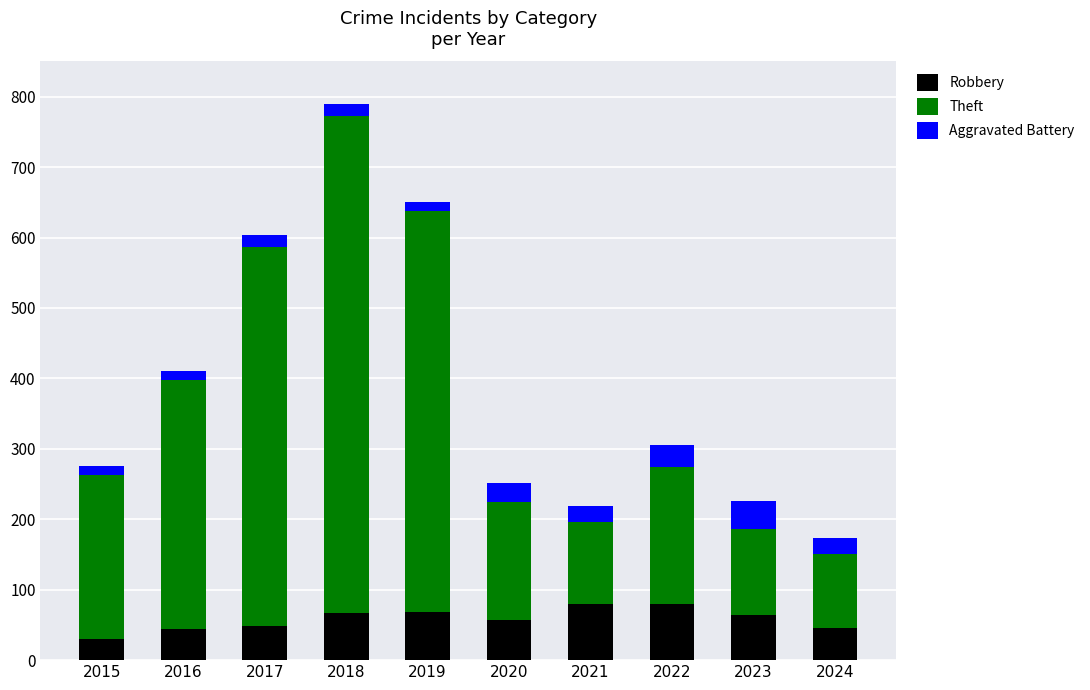

What is the sum of all Robbery values?

586